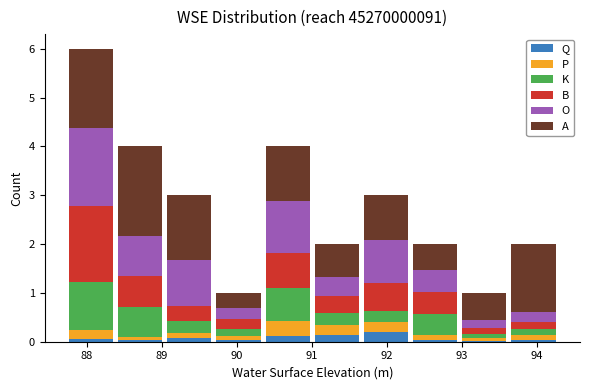

Reading left to right, list every stacked bar in this chart as the range it spans on the x-axis followed by its total height. Neither the bar edges nor the heights are printed on the chart, so give them approximately, as read against the axes.

87.7 to 88.4: 6
88.4 to 89.0: 4
89.0 to 89.7: 3
89.7 to 90.3: 1
90.3 to 91.0: 4
91.0 to 91.7: 2
91.7 to 92.3: 3
92.3 to 93.0: 2
93.0 to 93.6: 1
93.6 to 94.3: 2